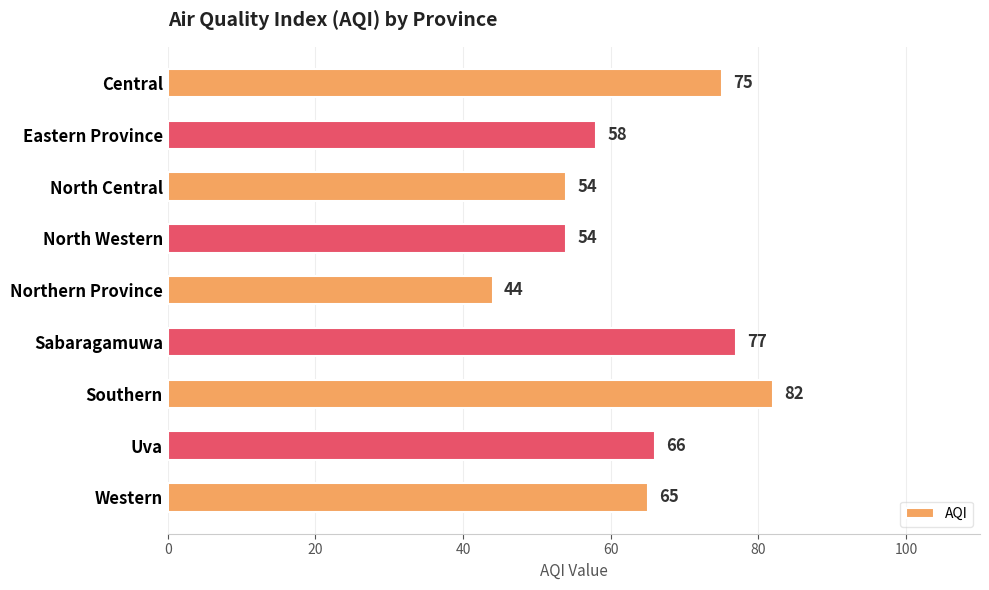

At which category does the chart reach its peak across all series?

Southern